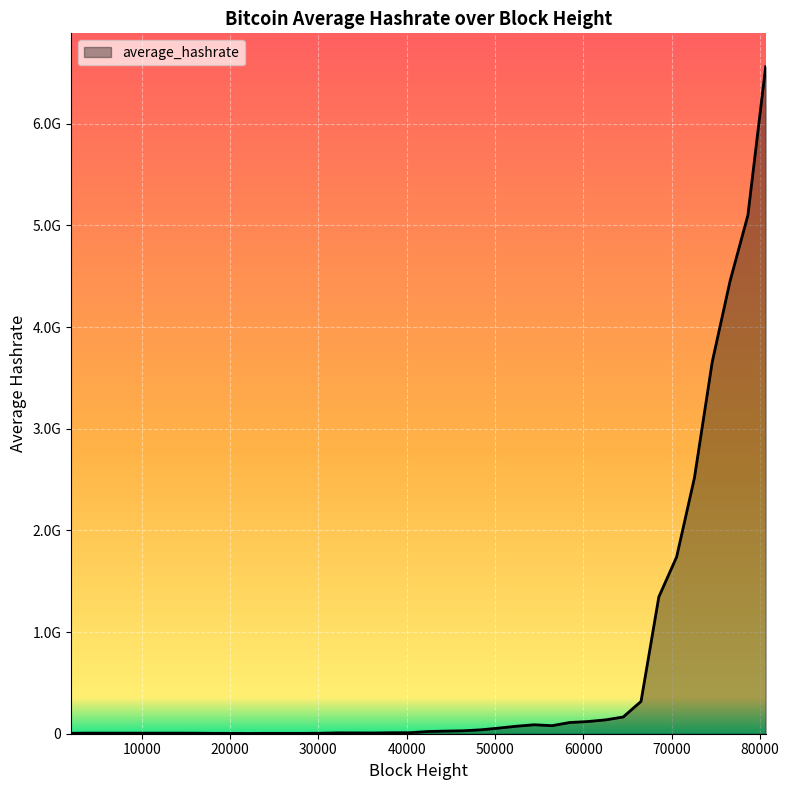

Where does the data first go above 21398281?

44352